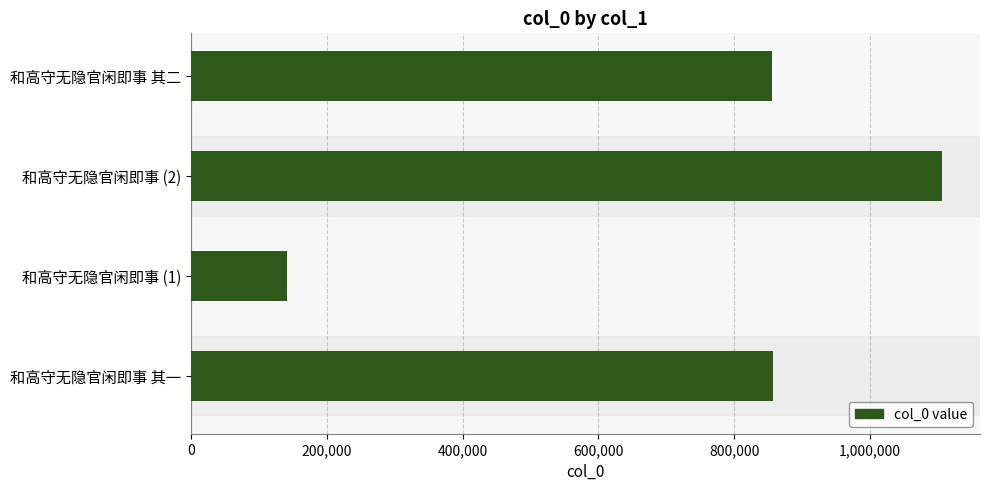

What is the change in value from 和高守无隐官闲即事 (1) to 和高守无隐官闲即事 其二?

+713941